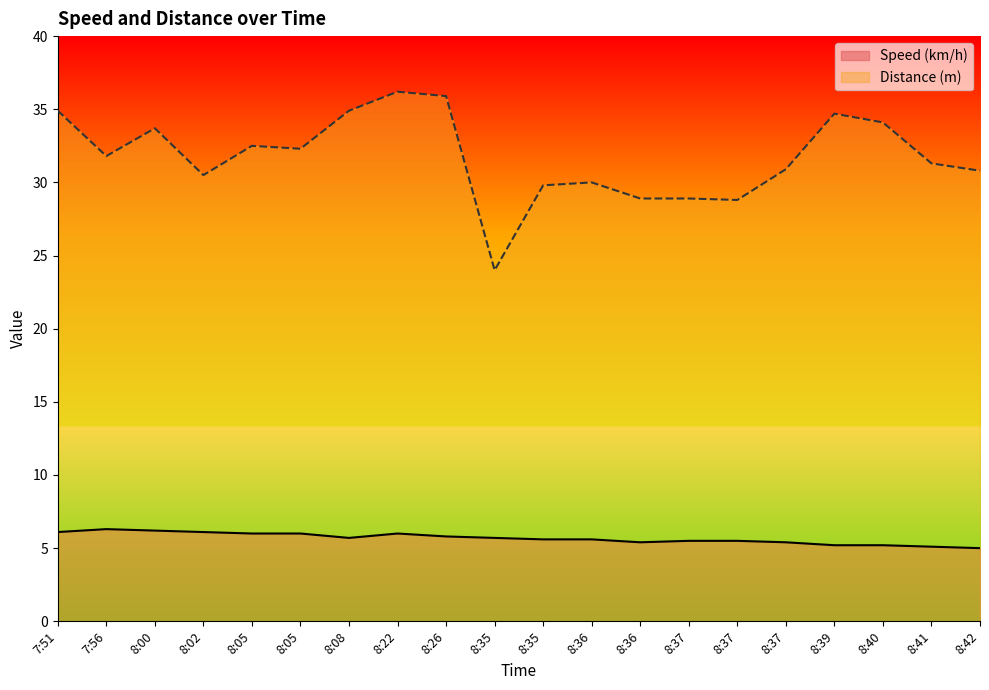

Is the value of Distance (m) at 8:37 greater than the value of Speed (km/h) at 8:05?

Yes